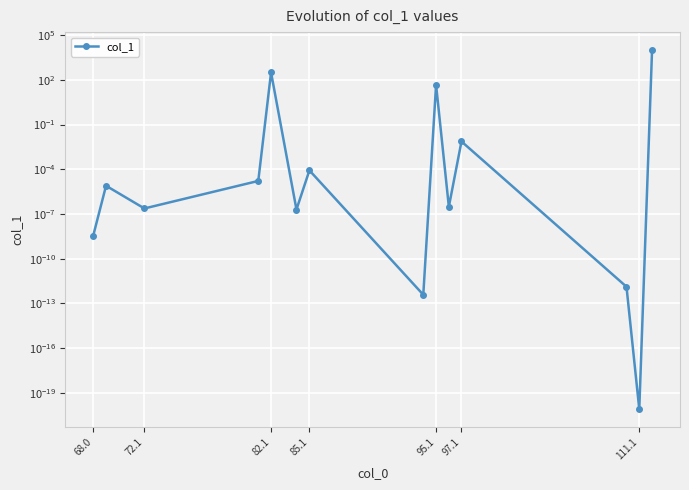

True or false: there are more than 0 points higher than both neighbors.

True